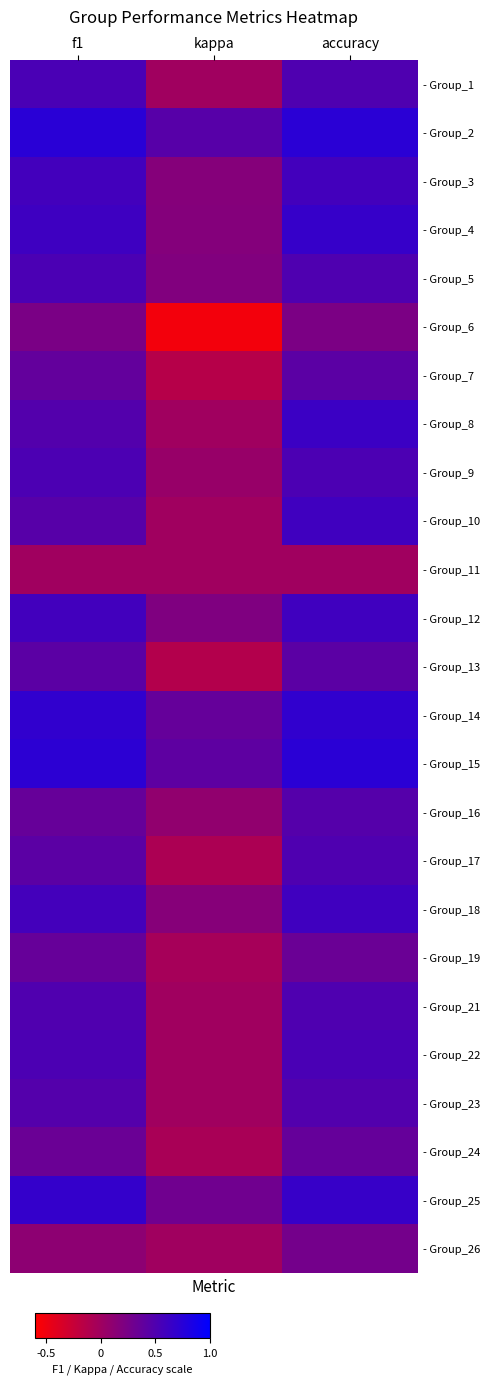

How many distinct data groups are displayed?

25